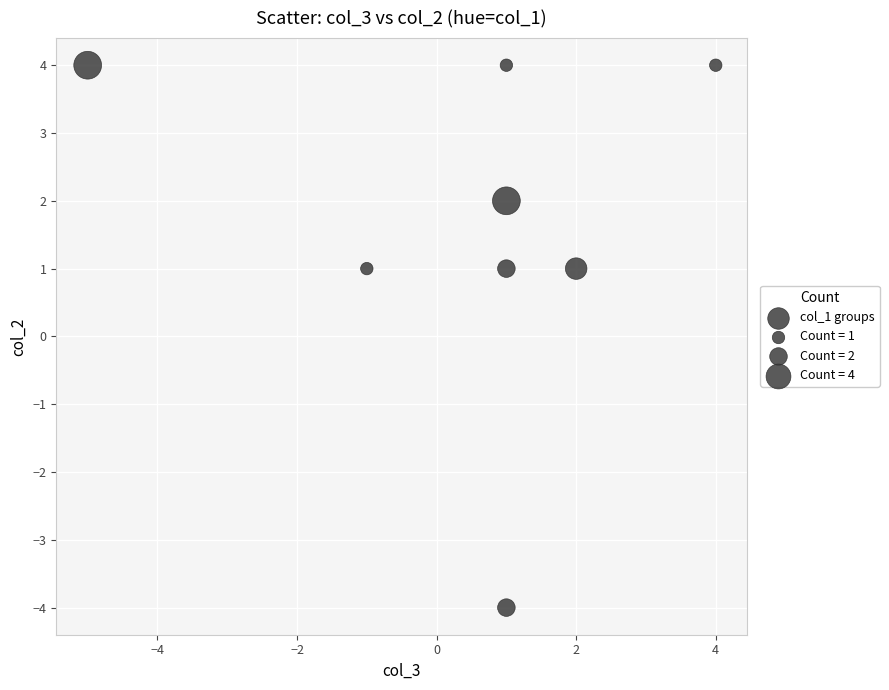

What is the range of X values (max minus min)?

9